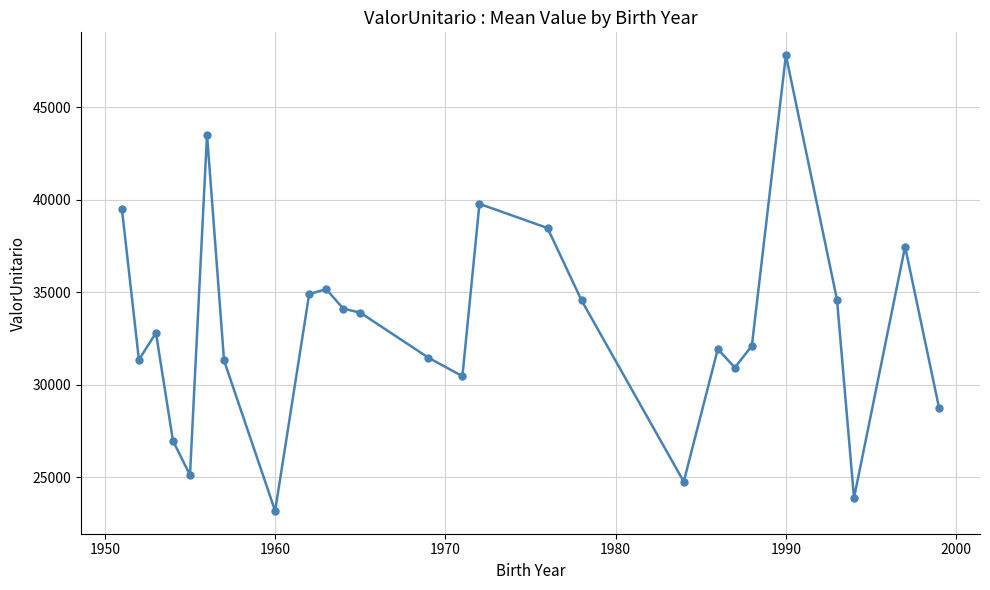

What is the average value?

33030.2